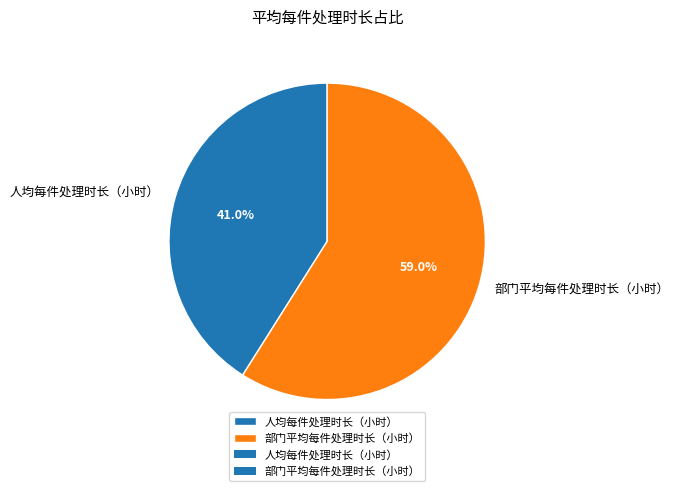

Which category has the smallest portion of the pie?

人均每件处理时长（小时）